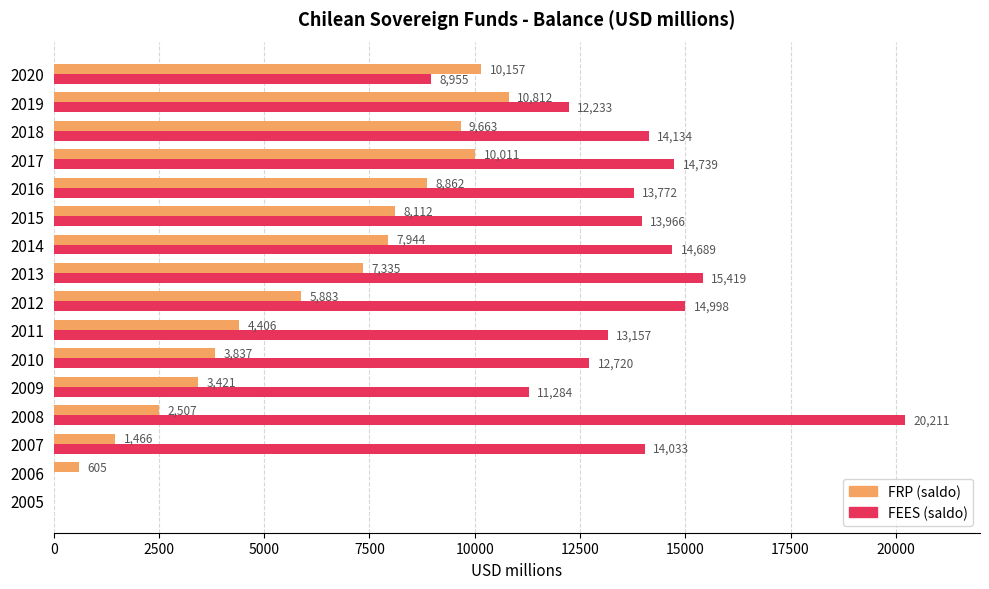

What is the sum of the FEES (saldo) values at 2018 and 2019?

26367